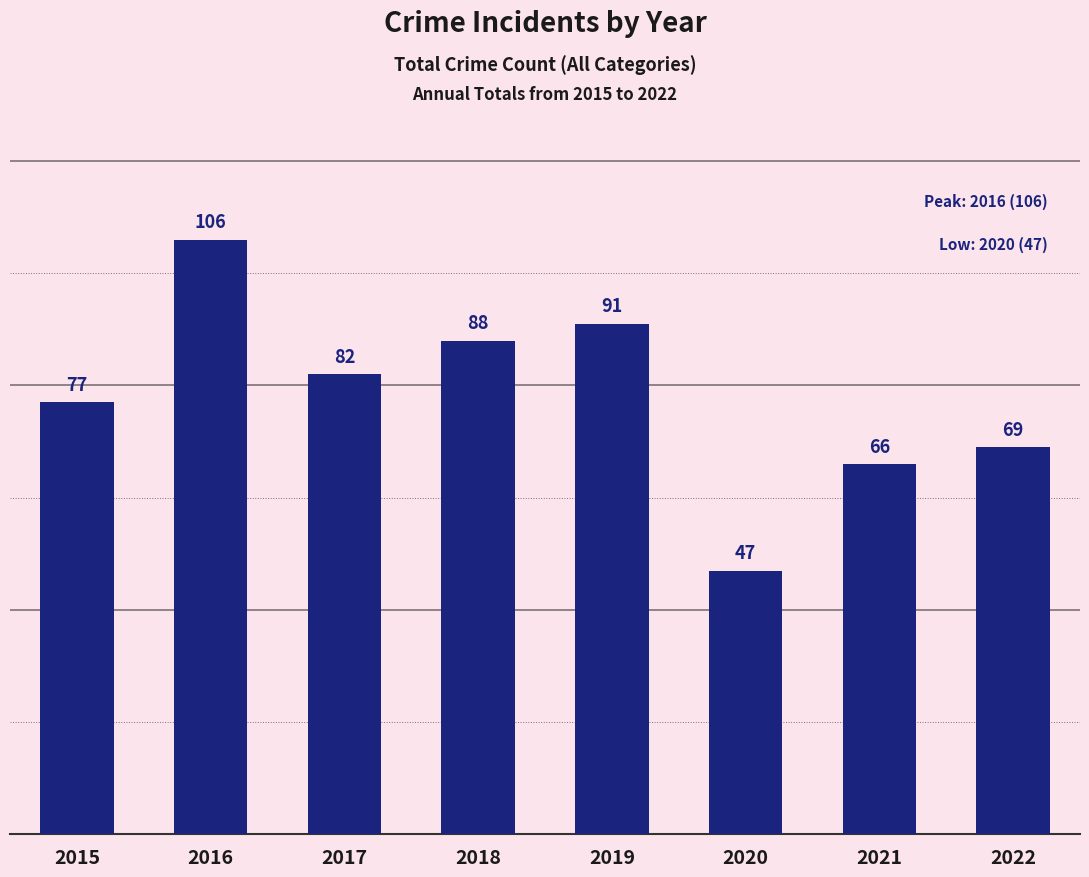

Where is the data nearest to the value 76?

2015